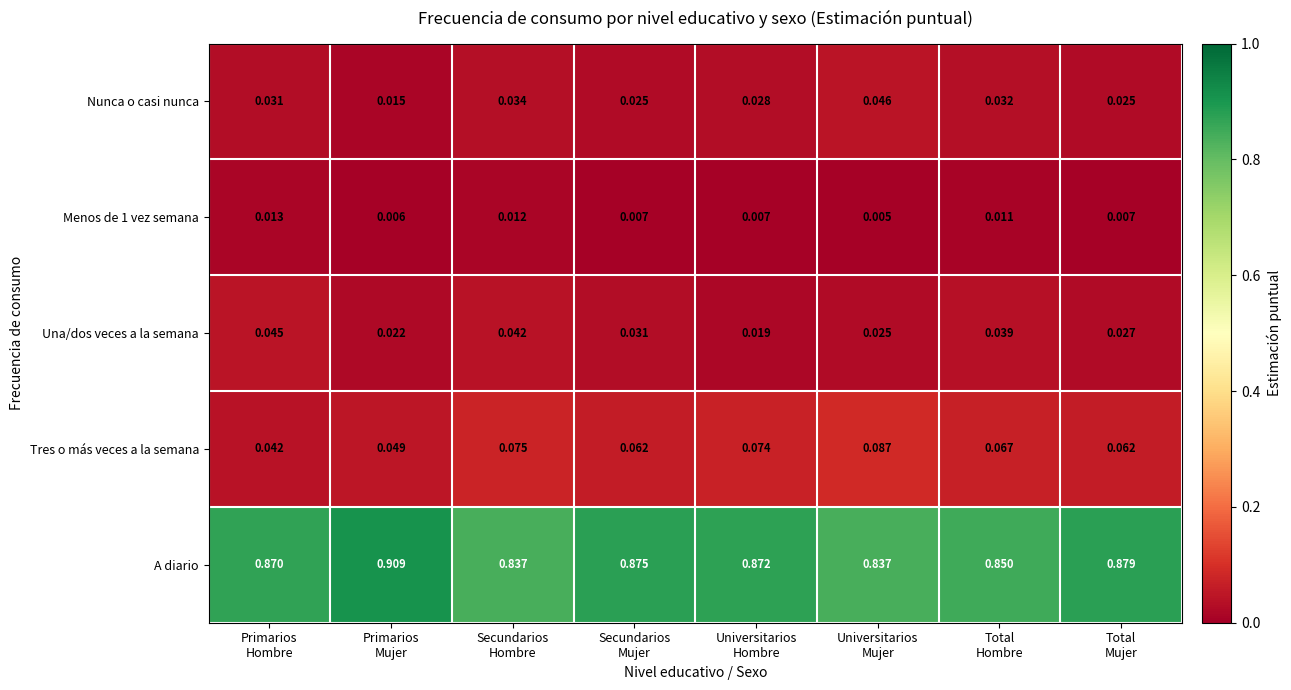

Which series has the largest range (max minus min)?

A diario